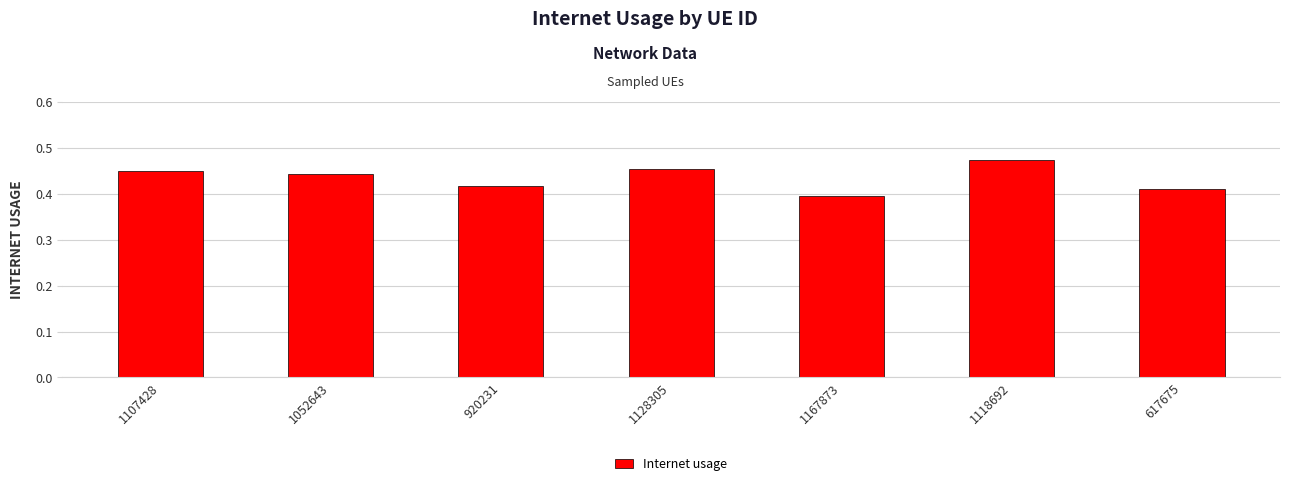

What is the label of the 3rd bar from the left?

920231